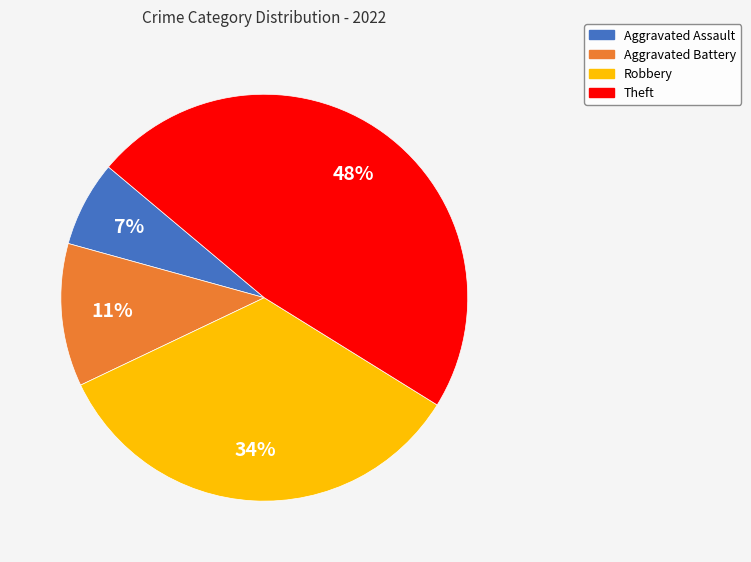

How many segments does this pie chart have?

4